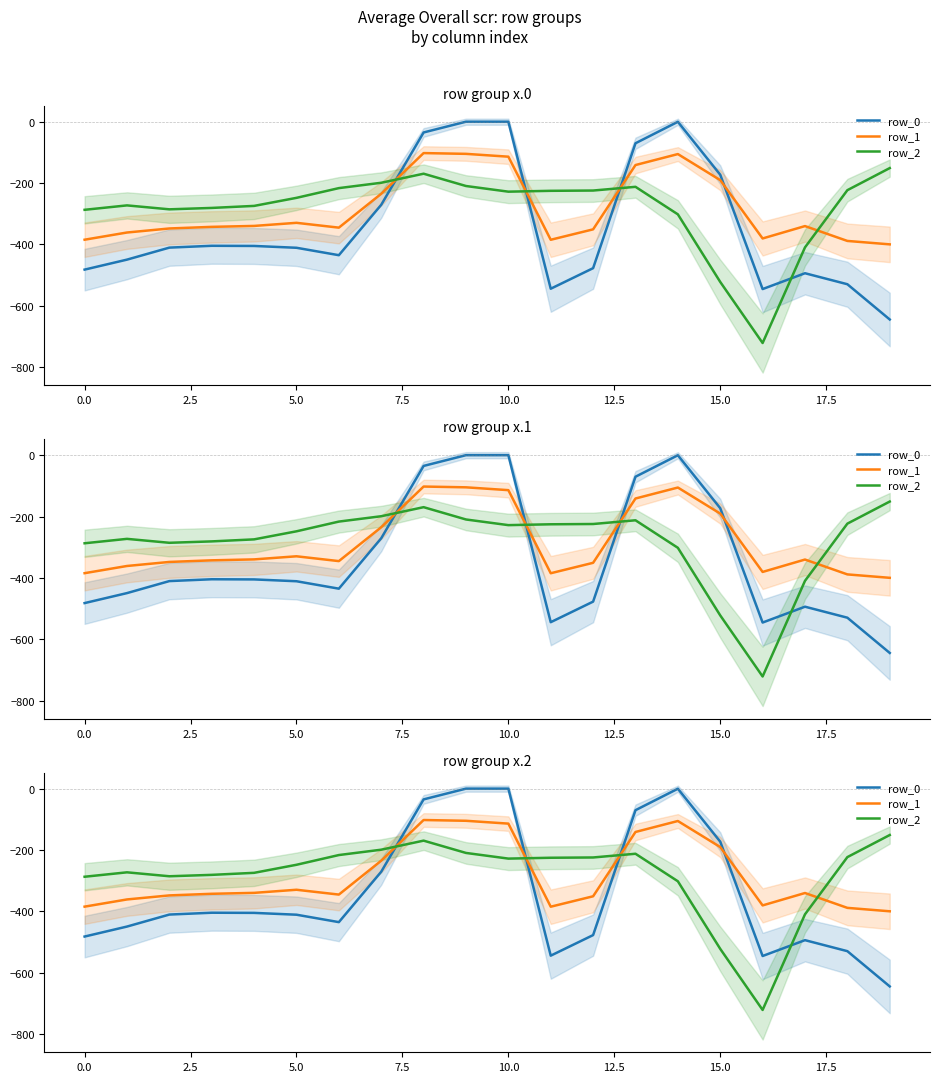

True or false: row_1 has more than 2 points higher than both neighbors.

True